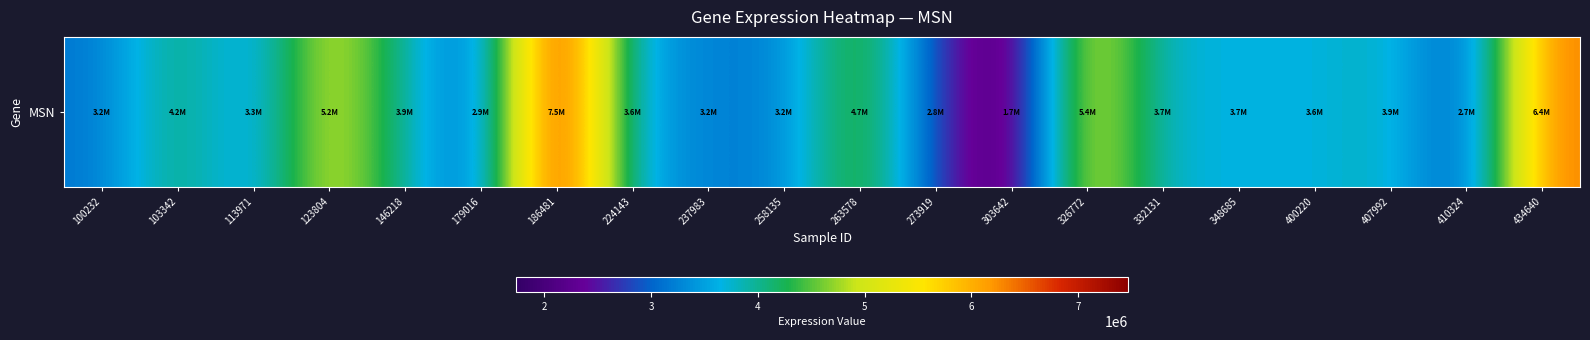

List the labels in order of value, smallest first.

303642, 410324, 273919, 179016, 100232, 258135, 237983, 113971, 224143, 400220, 348685, 332131, 407992, 146218, 103342, 263578, 123804, 326772, 434640, 186481